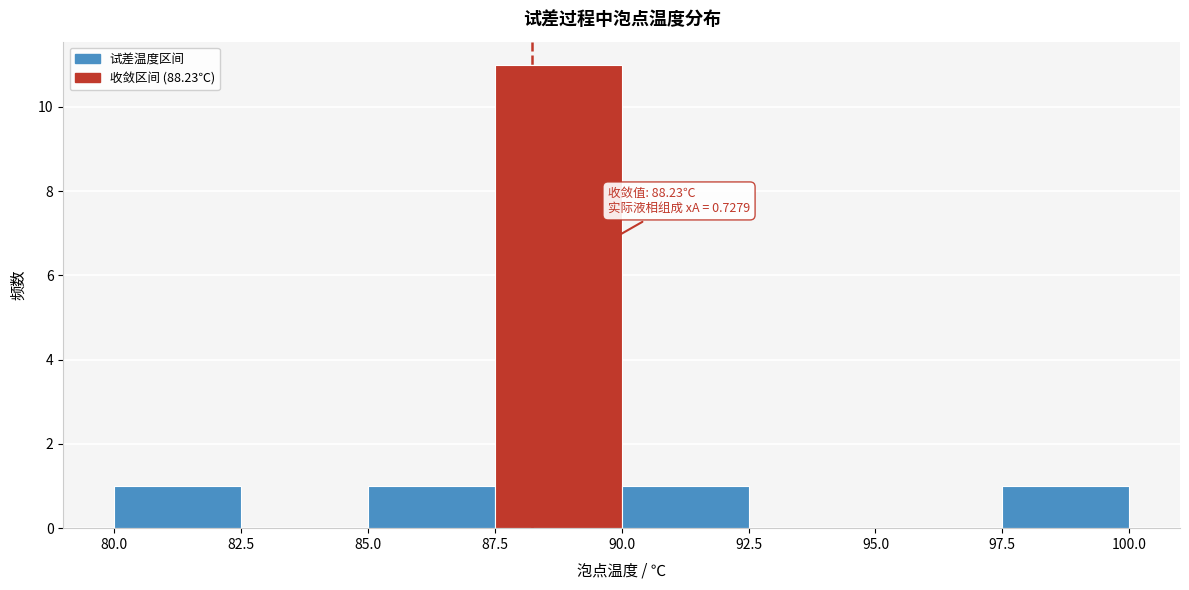

Over which range of the x-axis is the bar tallest?

87.5 to 90.0